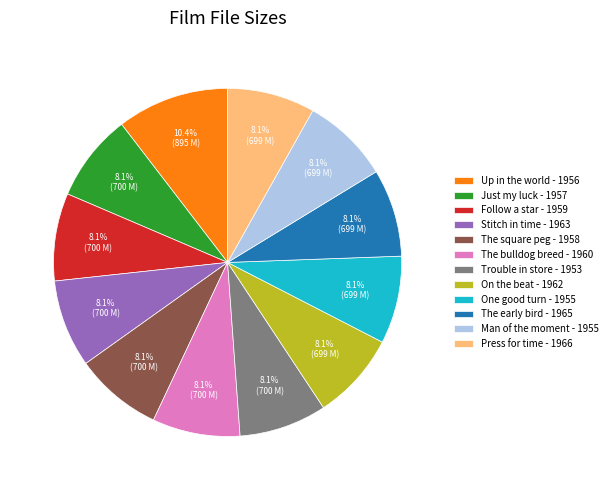

Is the sum of Man of the moment - 1955 and Press for time - 1966 greater than half?

No